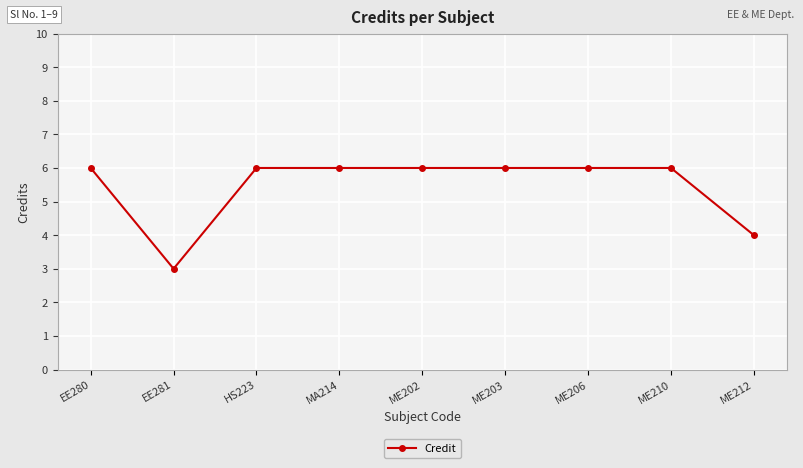

What is the greatest value displayed?

6